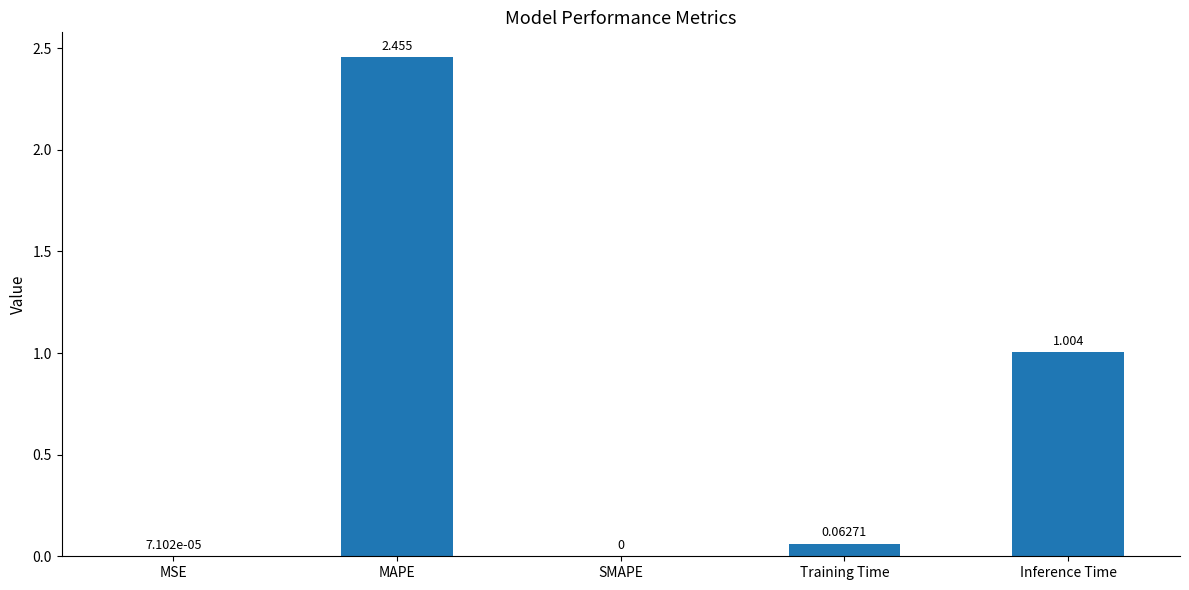

Where is the data nearest to the value 1?

Inference Time